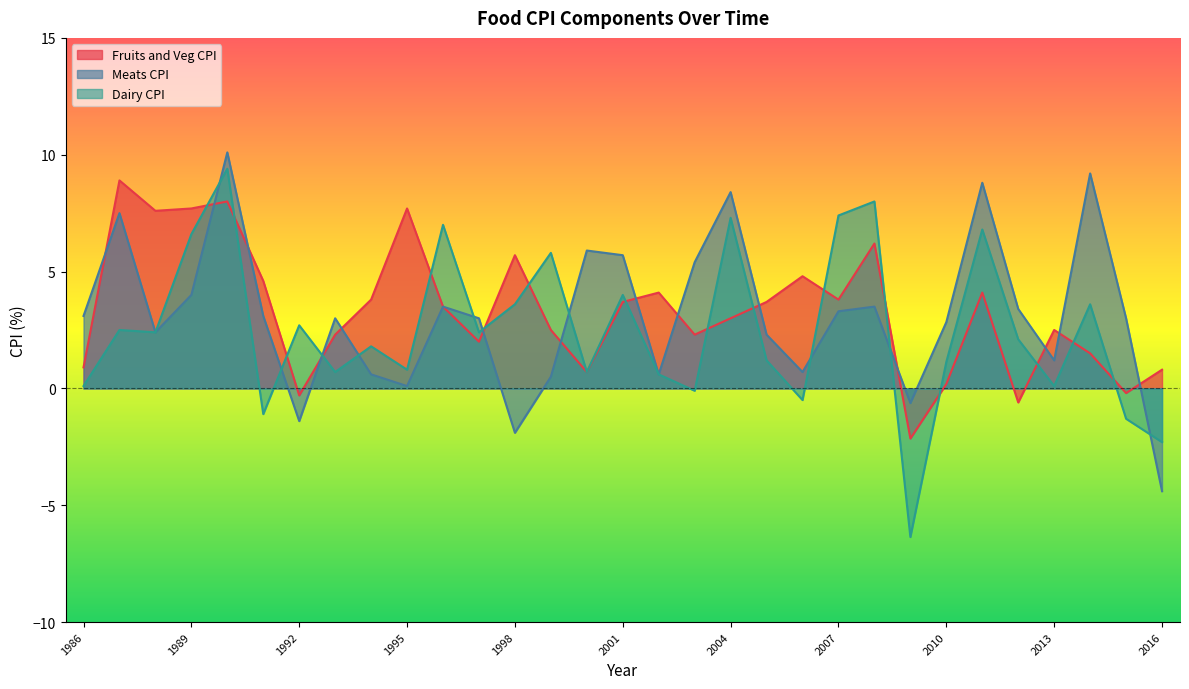

Between which two adjacent categories do Dairy CPI and Fruits and Veg CPI first intersect?

1989 and 1990